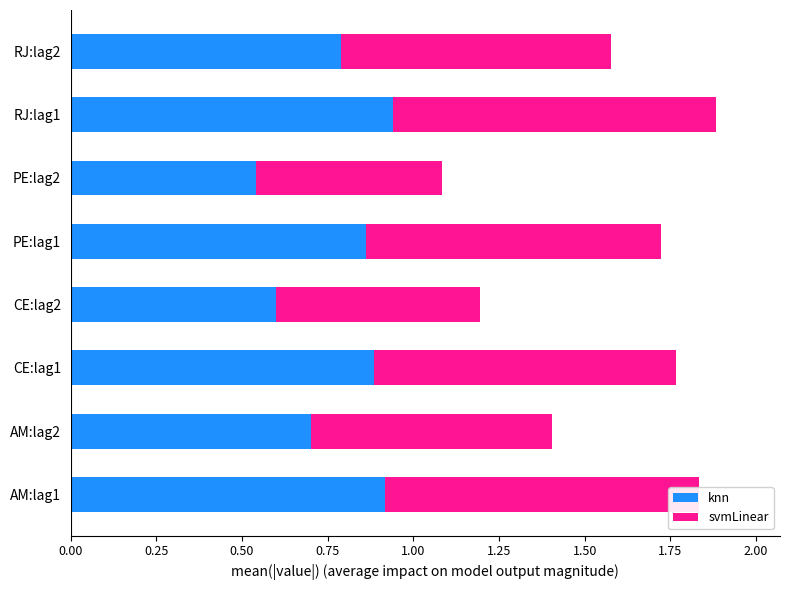

How many knn values are between 0 and 1?

8